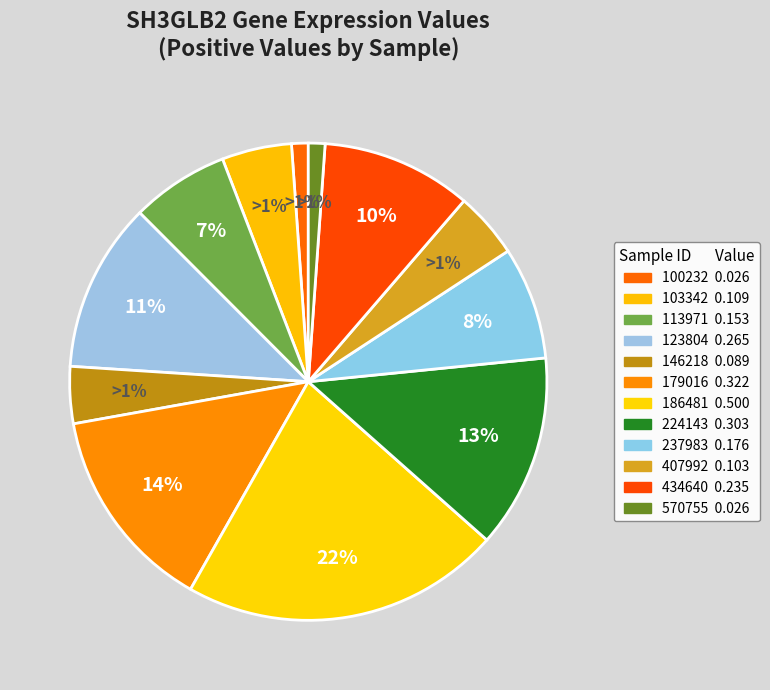

What percentage is NOT represented by 100232?

98.9%